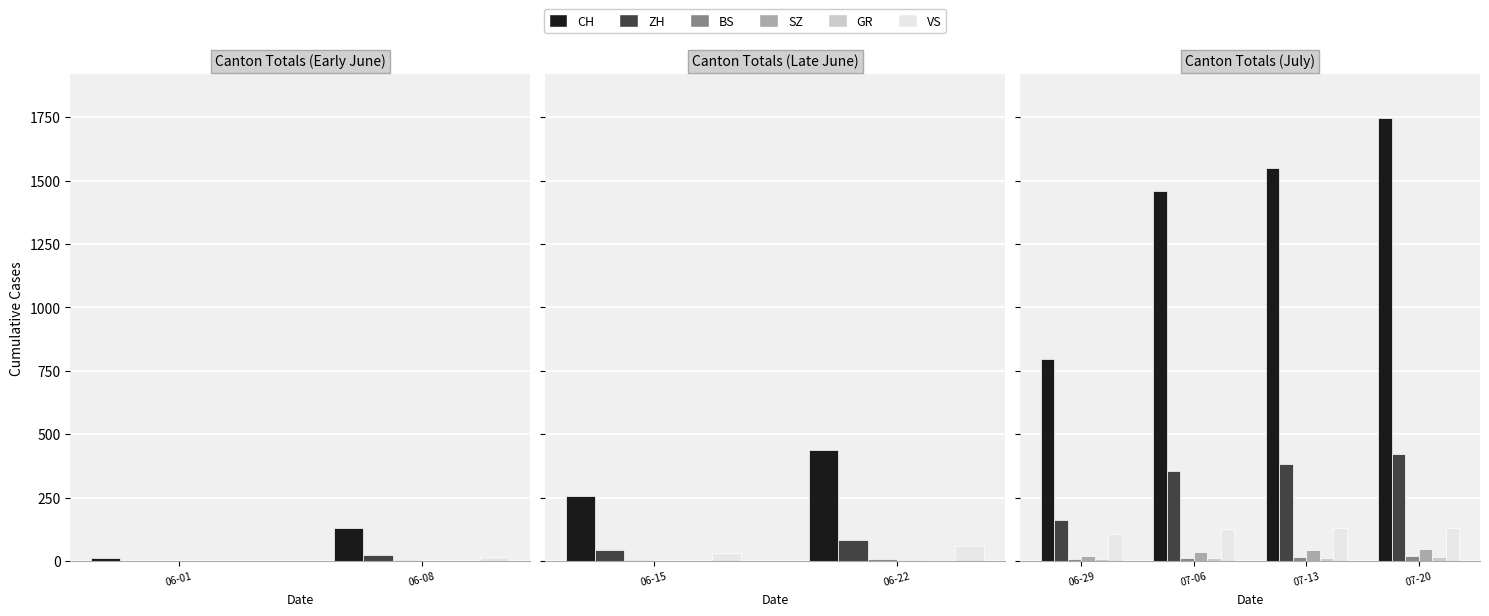

How many bars are there in each group?

6